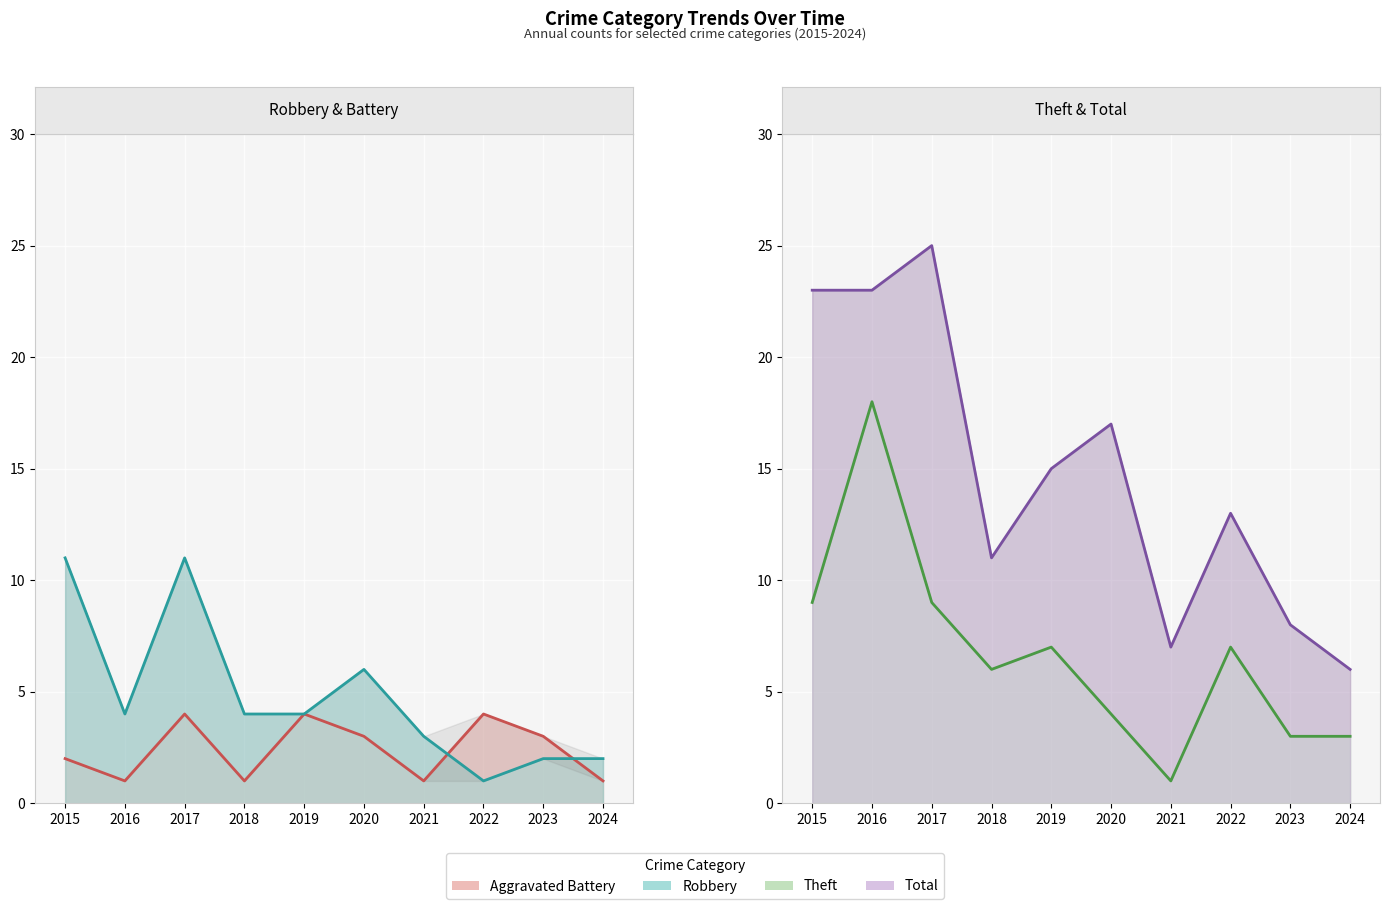

Reading left to right, transcribe all the data shown in this chart.

Aggravated Battery: 2	1	4	1	4	3	1	4	3	1
Robbery: 11	4	11	4	4	6	3	1	2	2
Theft: 9	18	9	6	7	4	1	7	3	3
Total: 23	23	25	11	15	17	7	13	8	6